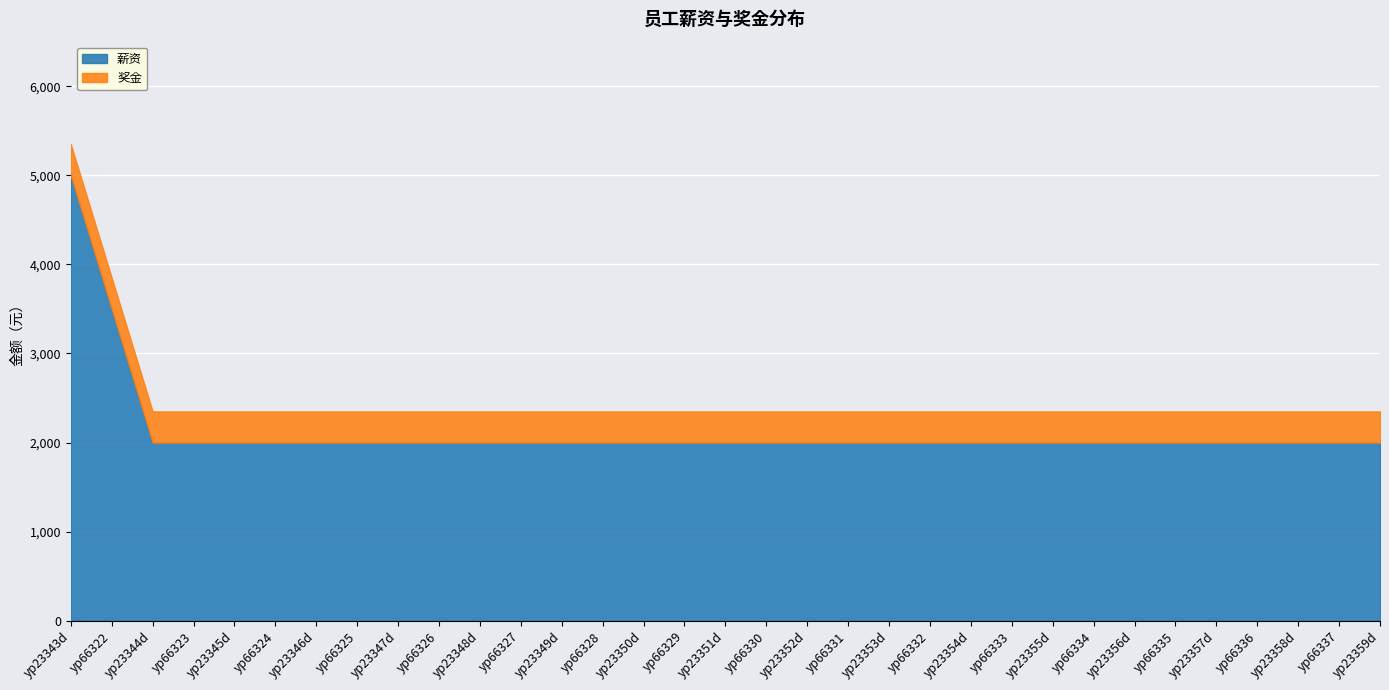

At how many categories does at least one series exceed 1895?

33